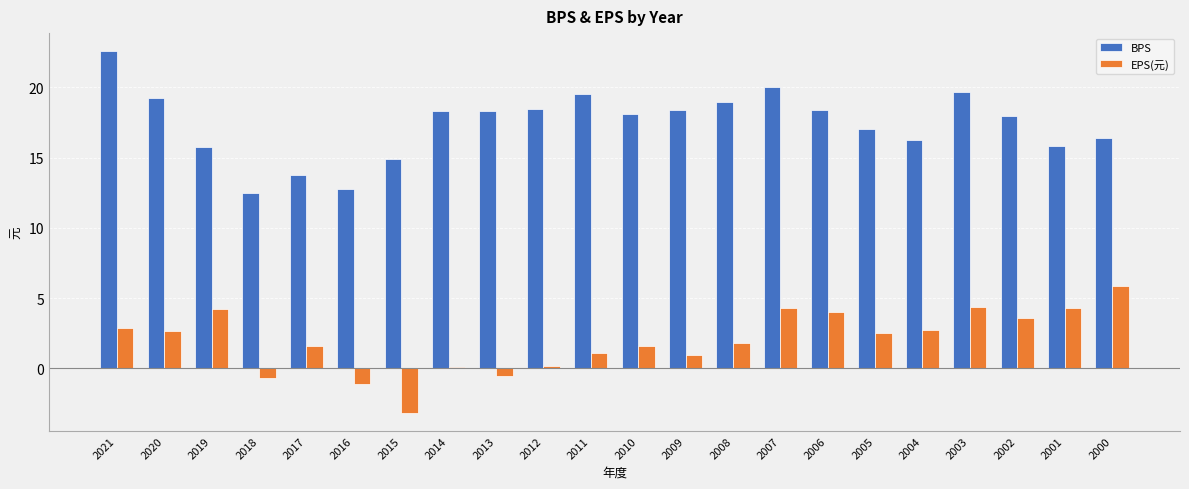

How many distinct data groups are displayed?

2